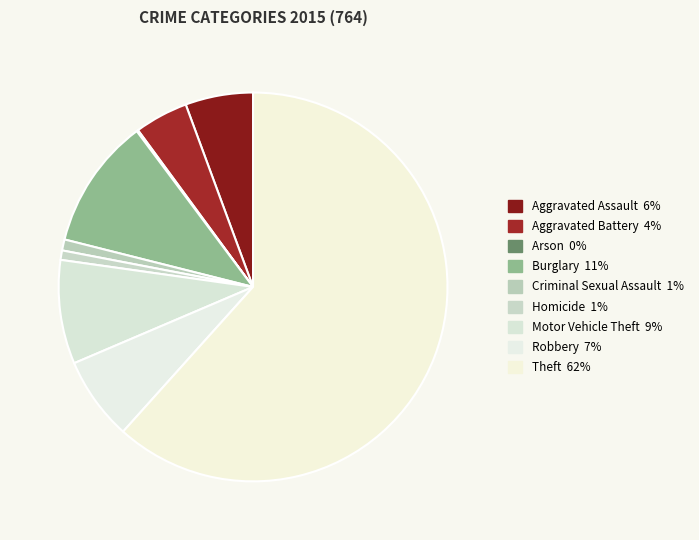

What percentage is the Motor Vehicle Theft slice, to the nearest percent?

9%